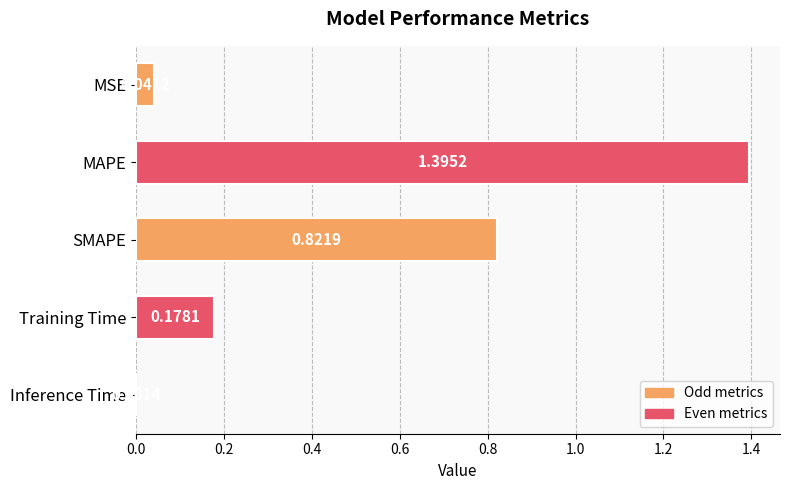

What is the average value?

0.5